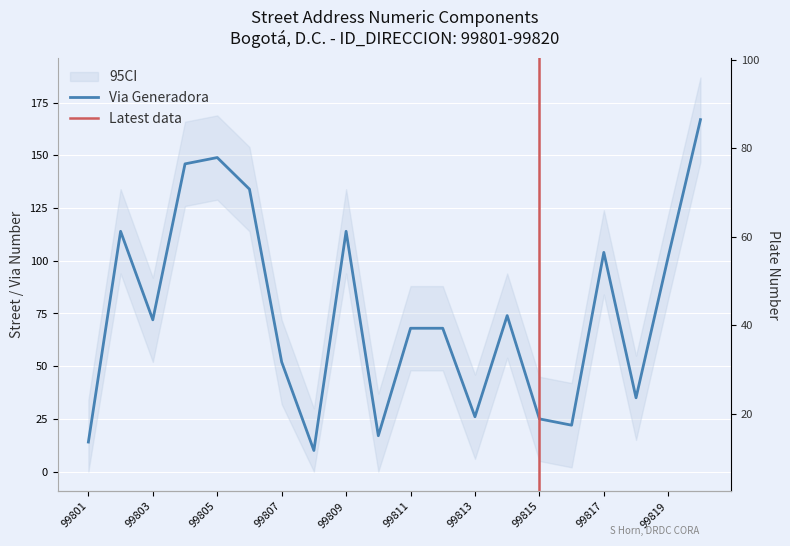

What is the difference between the highest and lowest values at 99815?

15